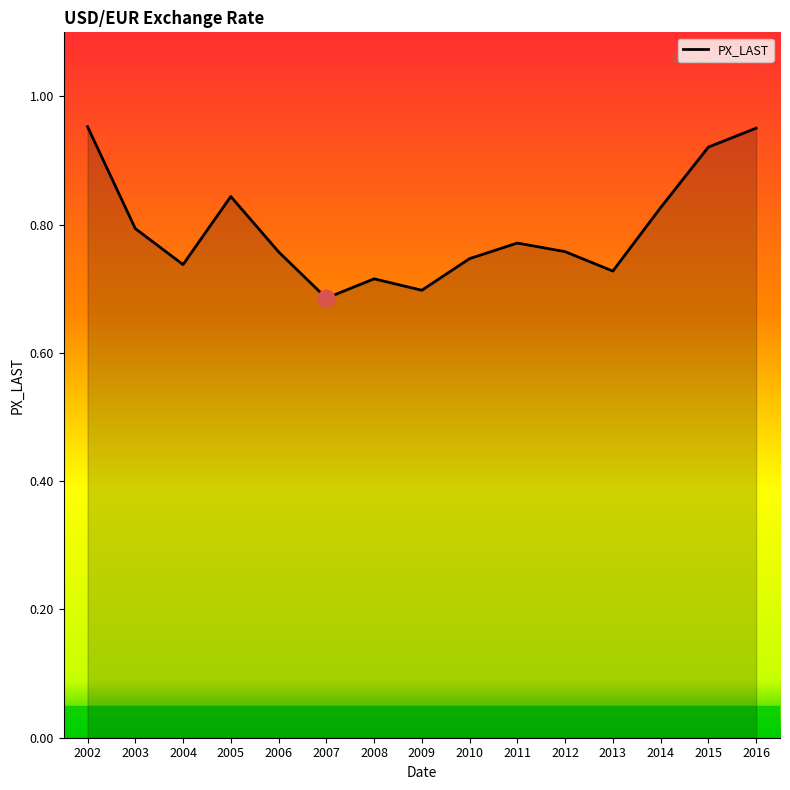

At which label is the value closest to 0?

2007